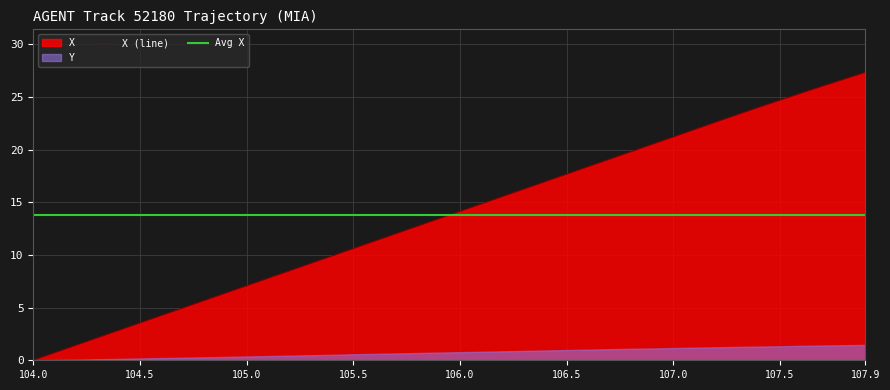

Reading left to right, what are all the values shown in this chart?

0.0	0.7	1.4	2.1	2.8	3.5	4.2	4.9	5.7	6.4	7.1	7.8	8.5	9.2	9.9	10.6	11.3	12.0	12.7	13.4	14.1	14.8	15.5	16.2	16.9	17.7	18.4	19.1	19.8	20.5	21.2	21.9	22.6	23.3	24.0	24.7	25.4	26.0	26.7	27.3